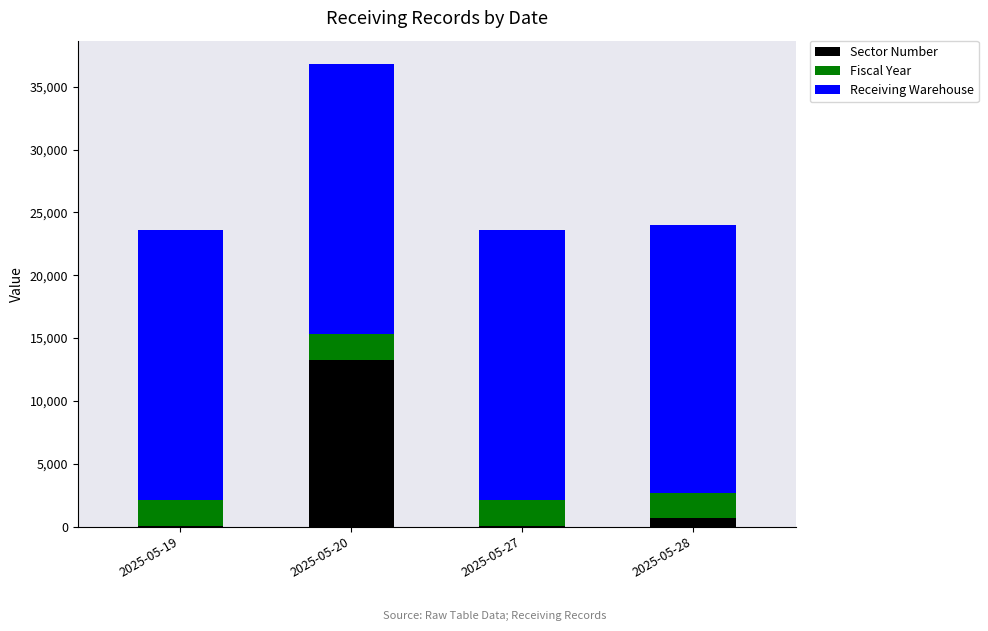

Reading left to right, list the values for the Sector Number series.

2025-05-19=78	2025-05-20=13274	2025-05-27=78	2025-05-28=655